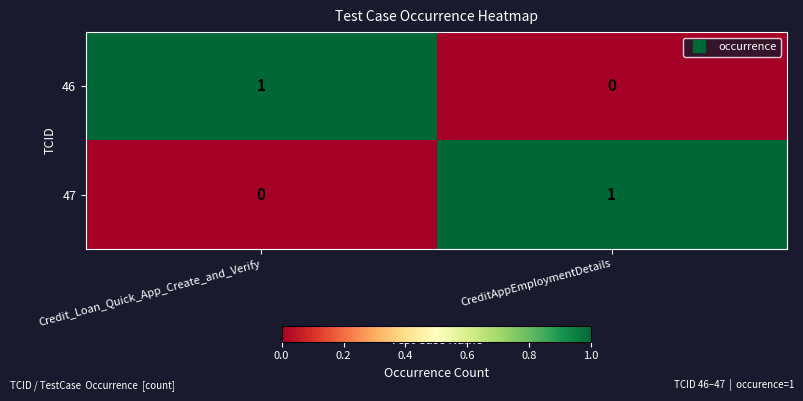

At which label is 47 closest to 0?

Credit_Loan_Quick_App_Create_and_Verify